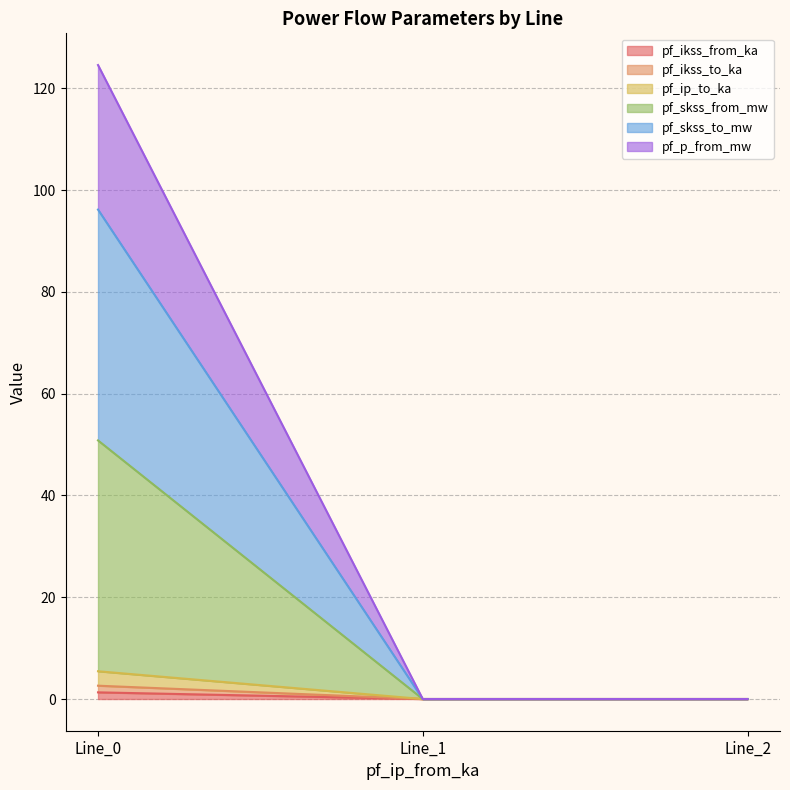

Reading left to right, list all the values displayed in this chart.

pf_ikss_from_ka: 1.3	0.0	0.0
pf_ikss_to_ka: 2.6	0.0	0.0
pf_ip_to_ka: 5.5	0.0	0.0
pf_skss_from_mw: 50.8	0.0	0.0
pf_skss_to_mw: 96.2	0.0	0.0
pf_p_from_mw: 124.6	0.0	0.0